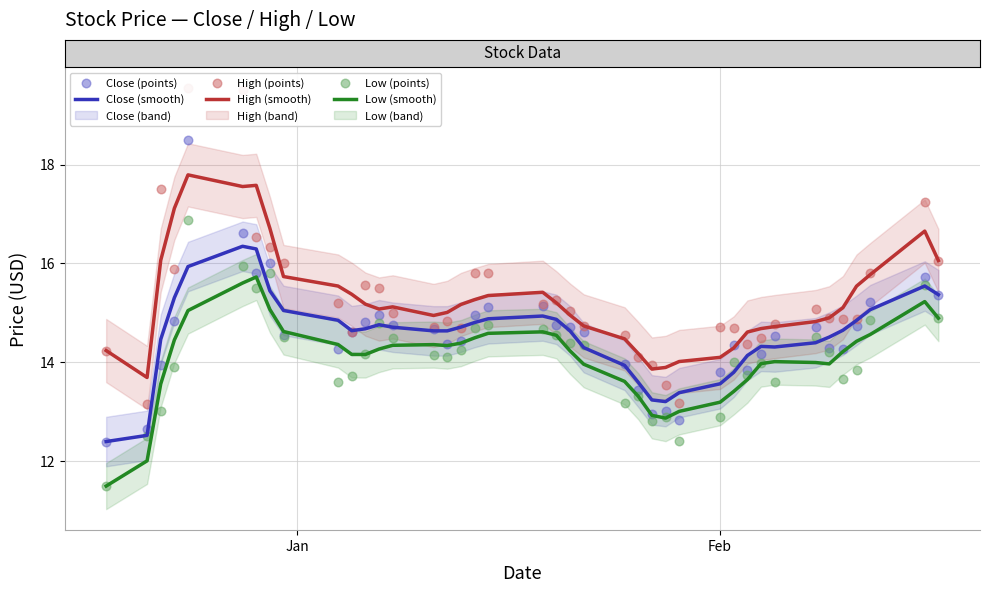

Is the value of High (smooth) at 38 greater than the value of Close (points) at 10?

Yes